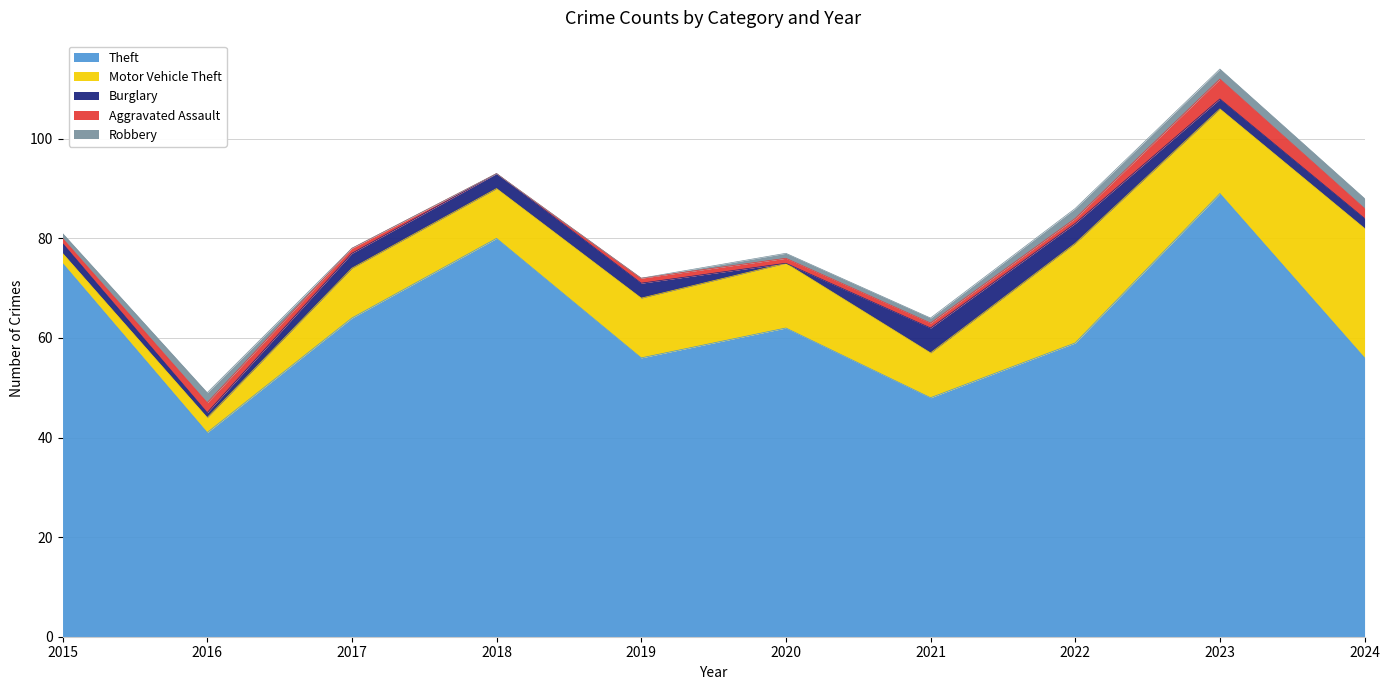

What is the sum of all Aggravated Assault values?

14